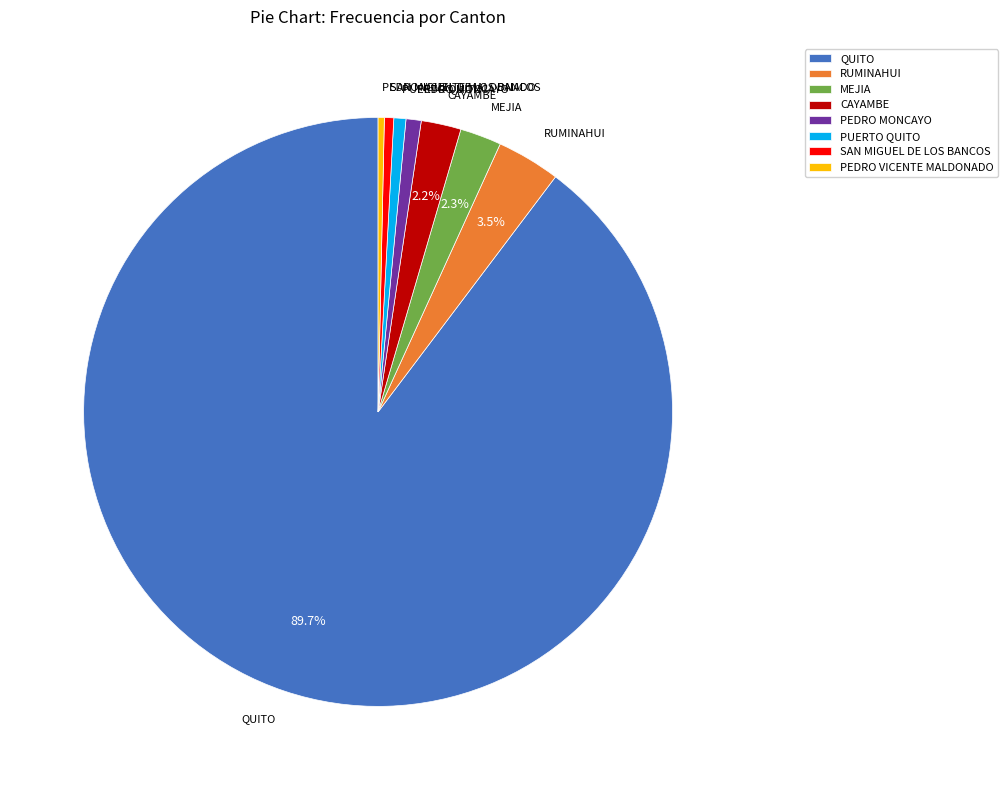

Which category has the biggest portion of the pie?

QUITO